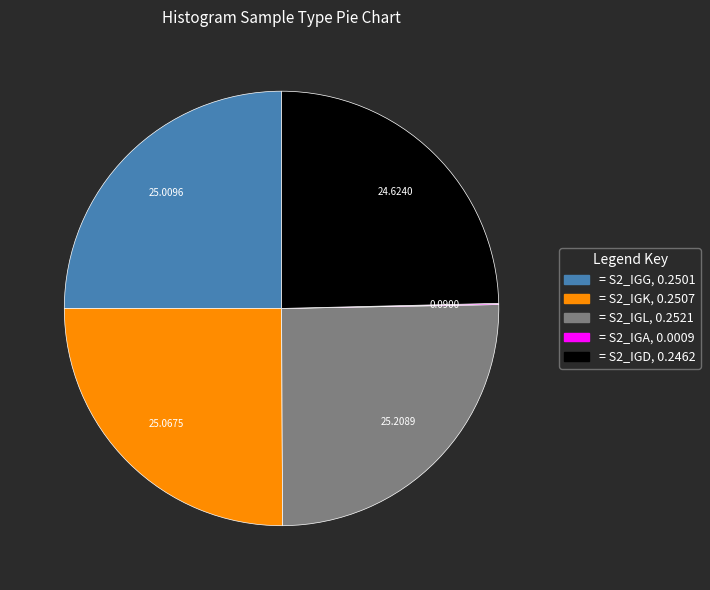

Is there any slice that represents more than half of the pie?

No